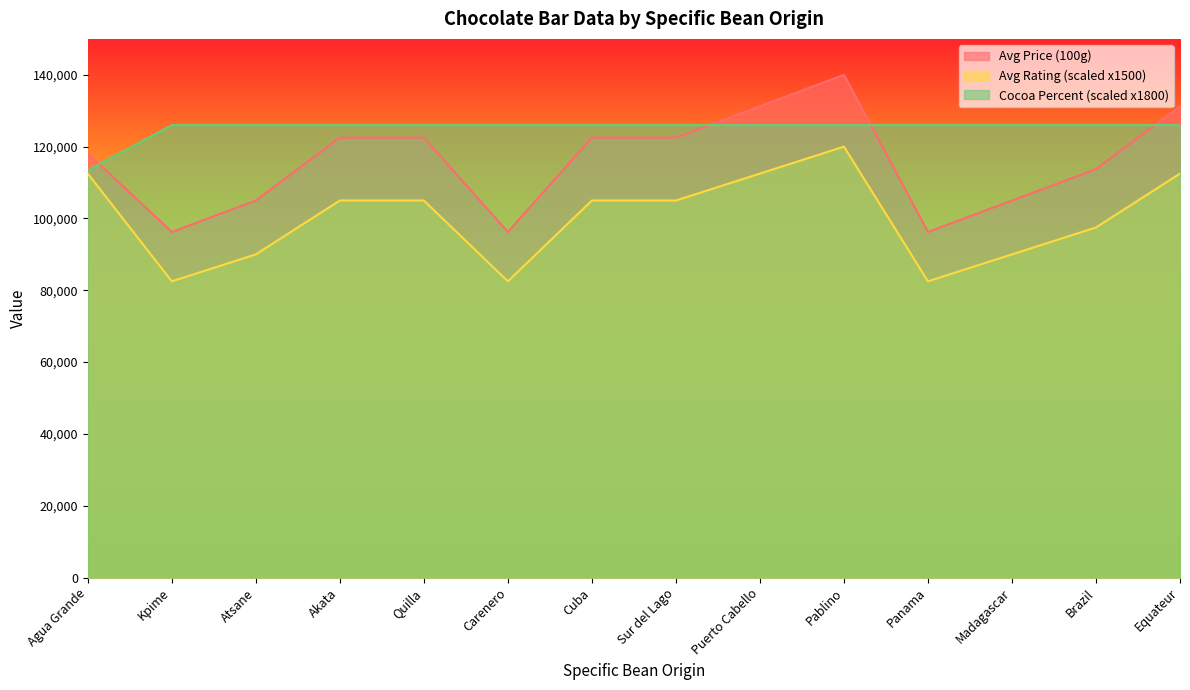

List the series in order of their peak value, lowest first.

Avg Rating (scaled x1500), Cocoa Percent (scaled x1800), Avg Price (100g)